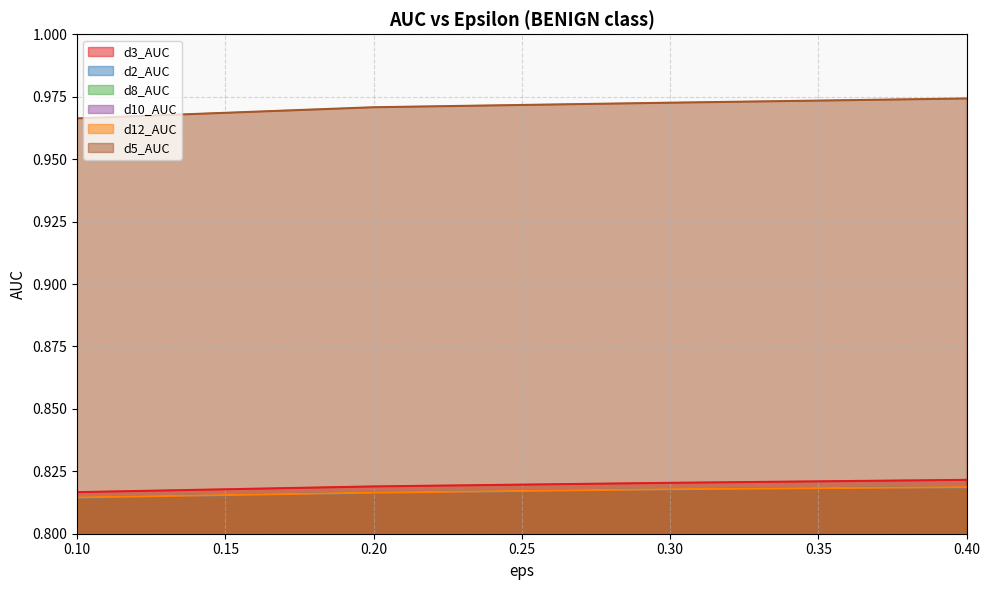

What is the value of the d12_AUC point at the 2nd from the left?

0.8